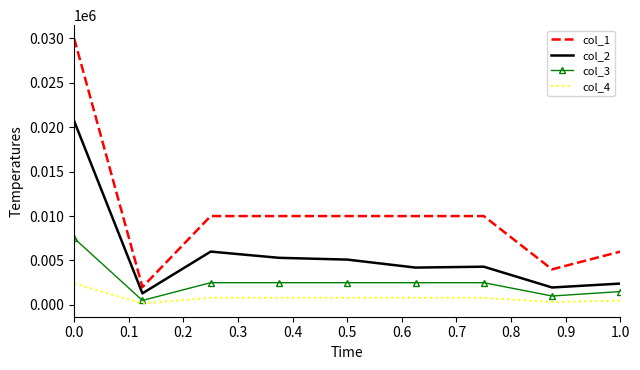

Which series has the largest total across all categories?

col_1